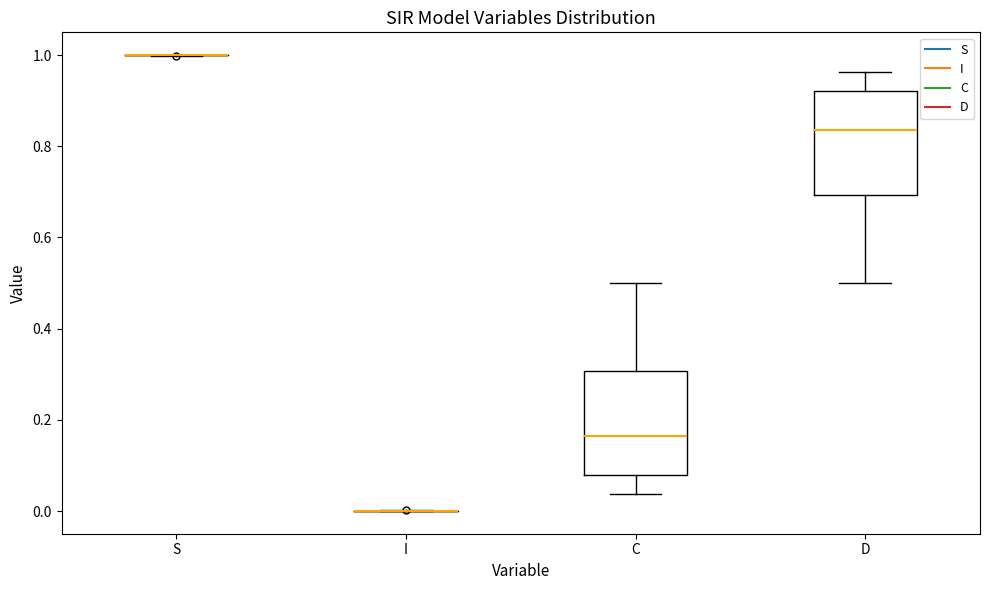

Reading left to right, read every box against the y-axis: the position of its median line, the range the box covers, and the ends of its whiskers. The values are not printed on the chart, so give them approximately, as read against the axis.

S: box collapsed to a line at 1.00, whiskers 1.00 to 1.00
I: box collapsed to a line at 0.00, whiskers 0.00 to 0.00
C: median 0.16, box 0.08 to 0.30, whiskers 0.04 to 0.50
D: median 0.84, box 0.70 to 0.92, whiskers 0.50 to 0.96